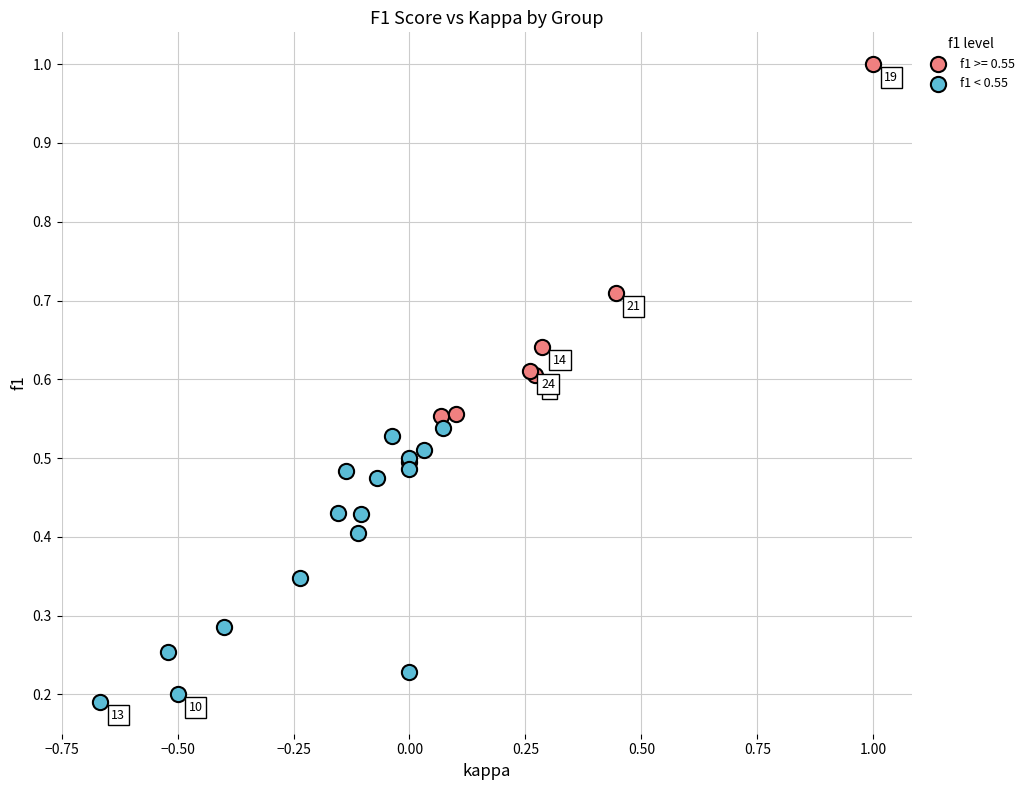

Which series has the largest Y range (max minus min)?

f1 >= 0.55